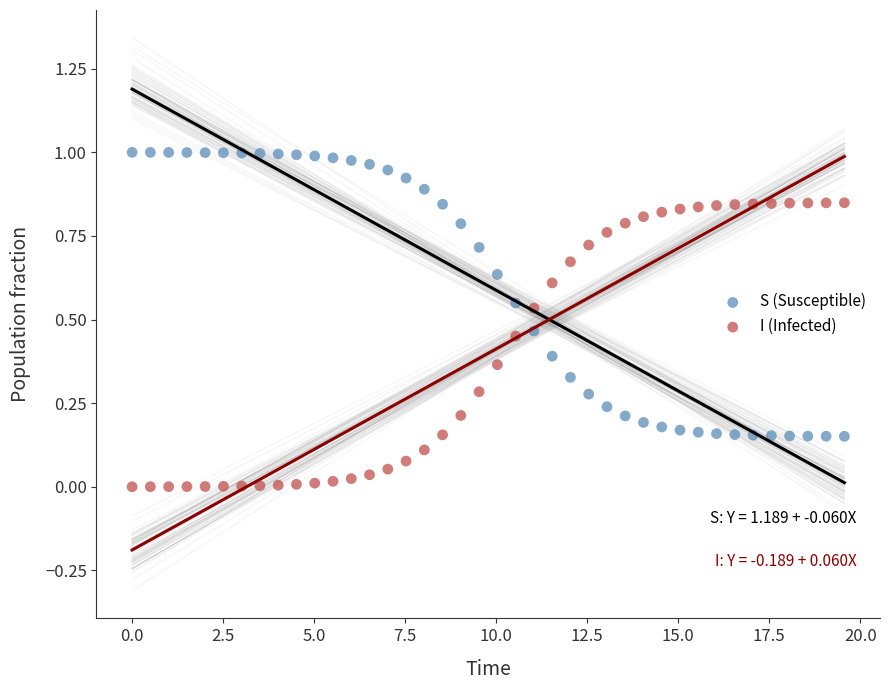

Across all data points, what is the range of X values (max minus min)?

19.6